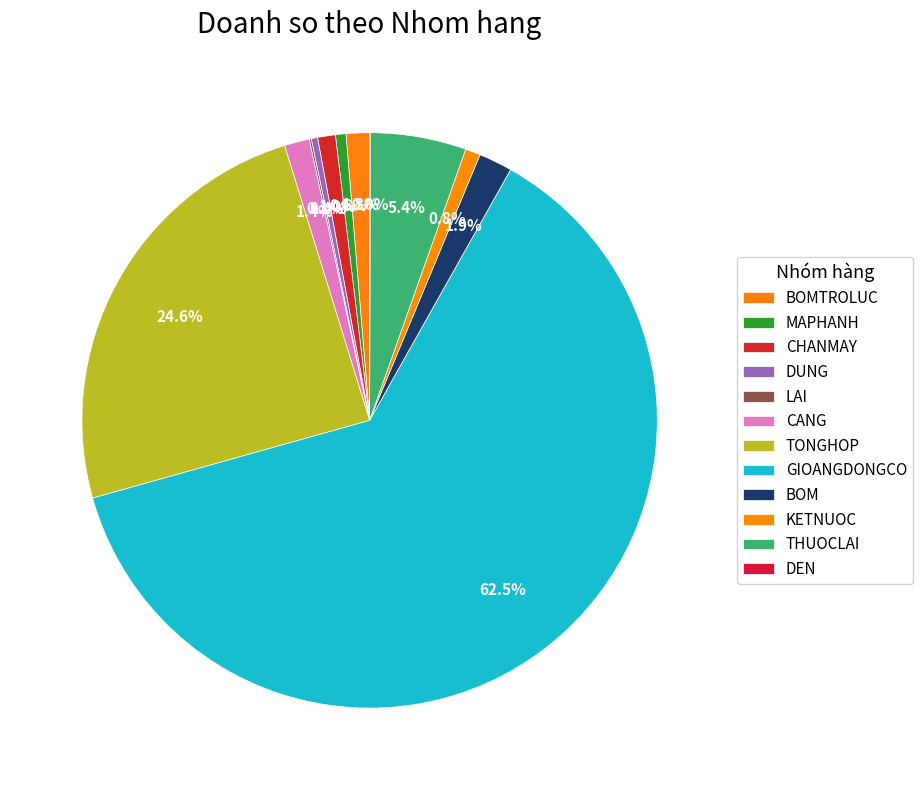

What is the ratio of the value at TONGHOP to the value at BOMTROLUC?

18.8